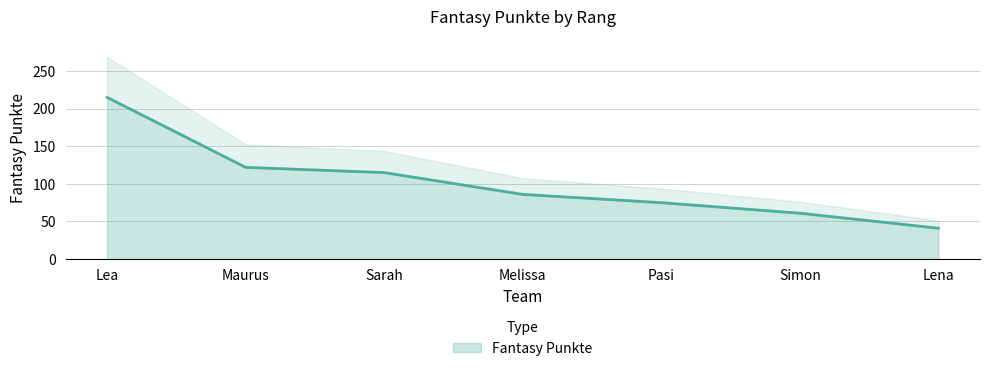

How many series are shown in this chart?

1